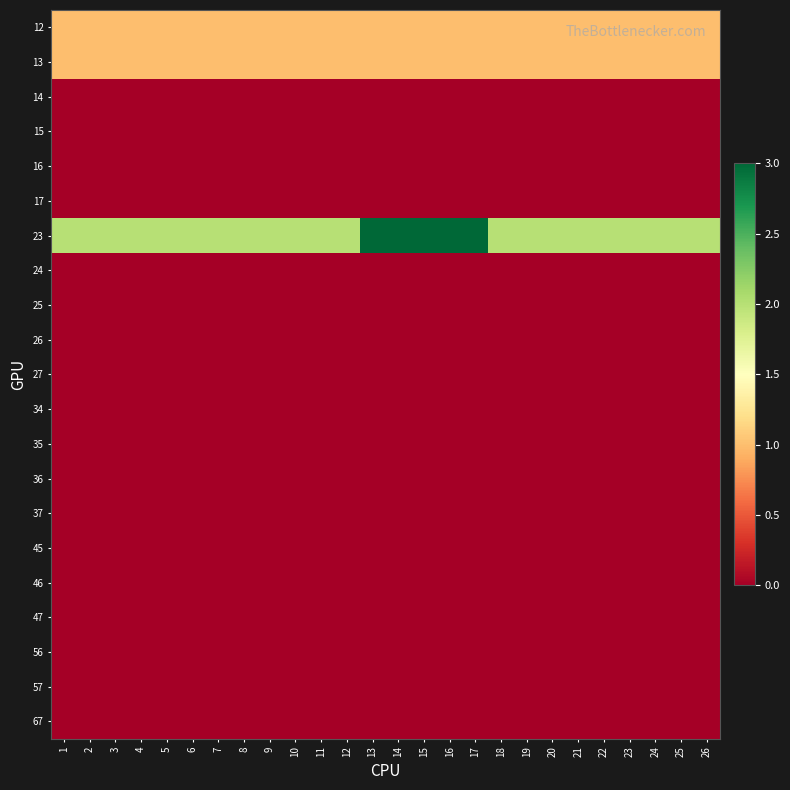

Which series has the widest spread of values?

23